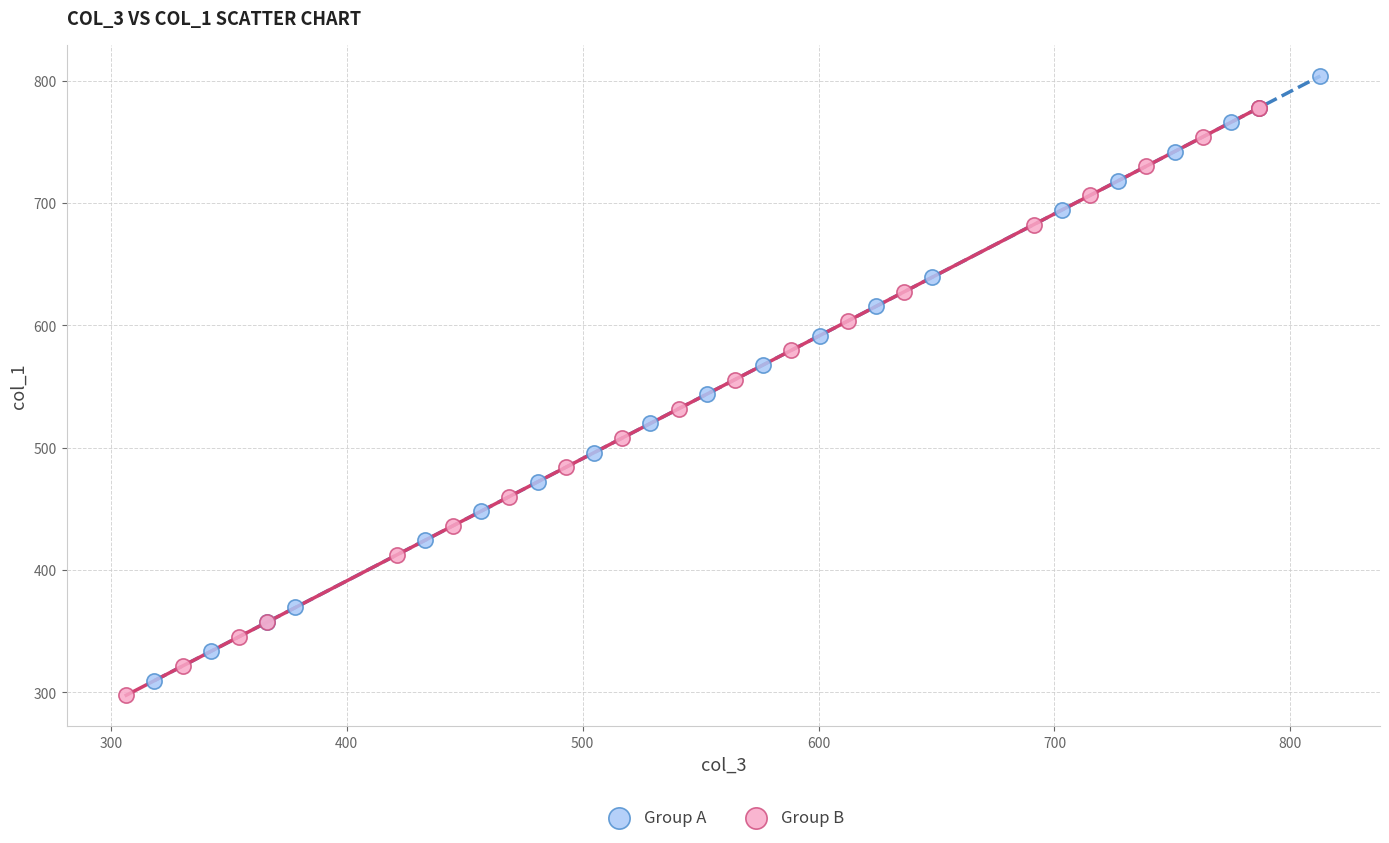

Which series has the largest Y range (max minus min)?

Group A